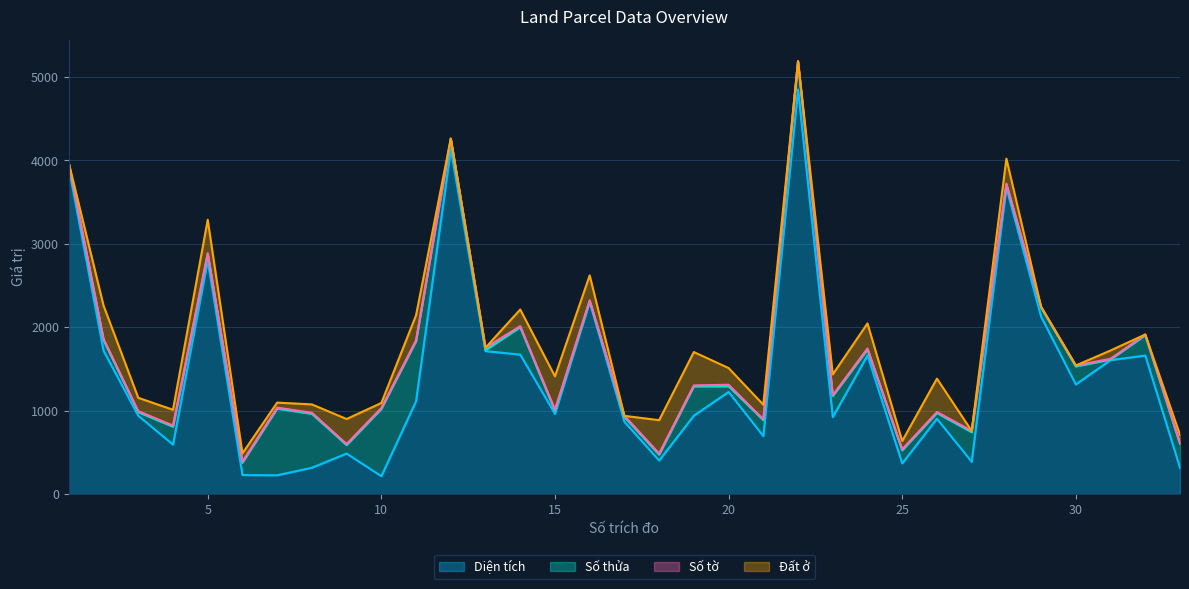

Is it true that Đất ở equals 0.0 at 30?

True